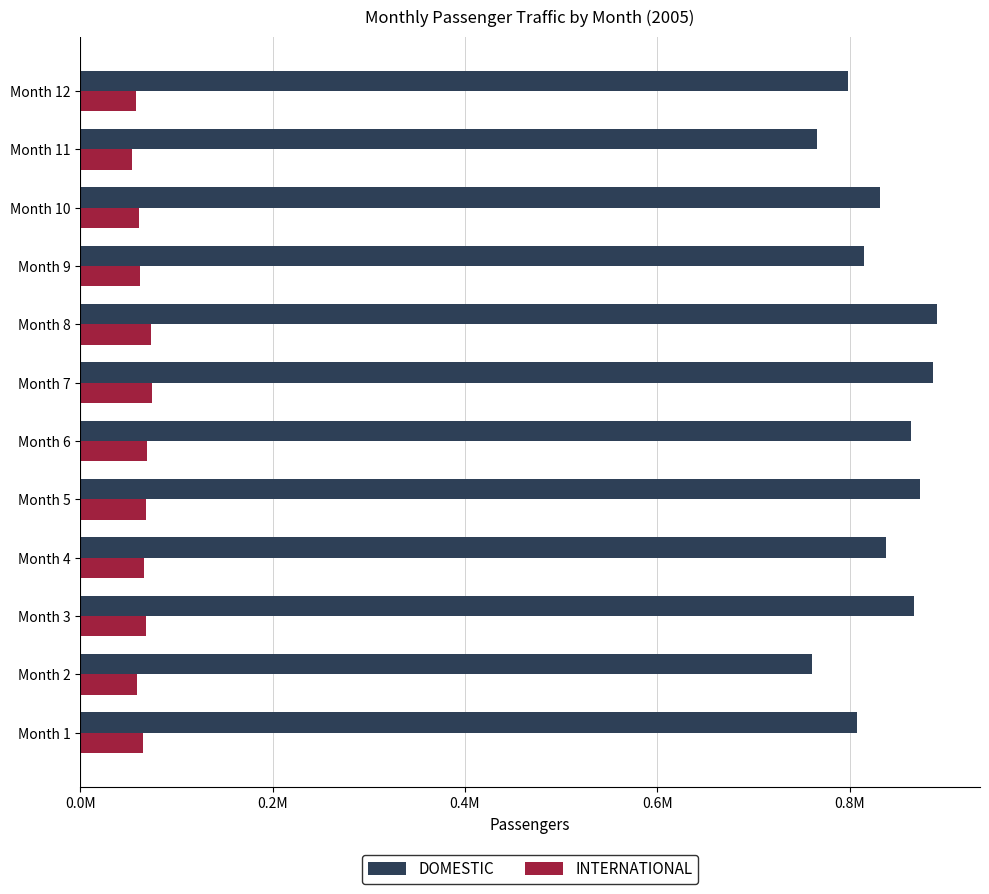

Which series has the widest spread of values?

DOMESTIC